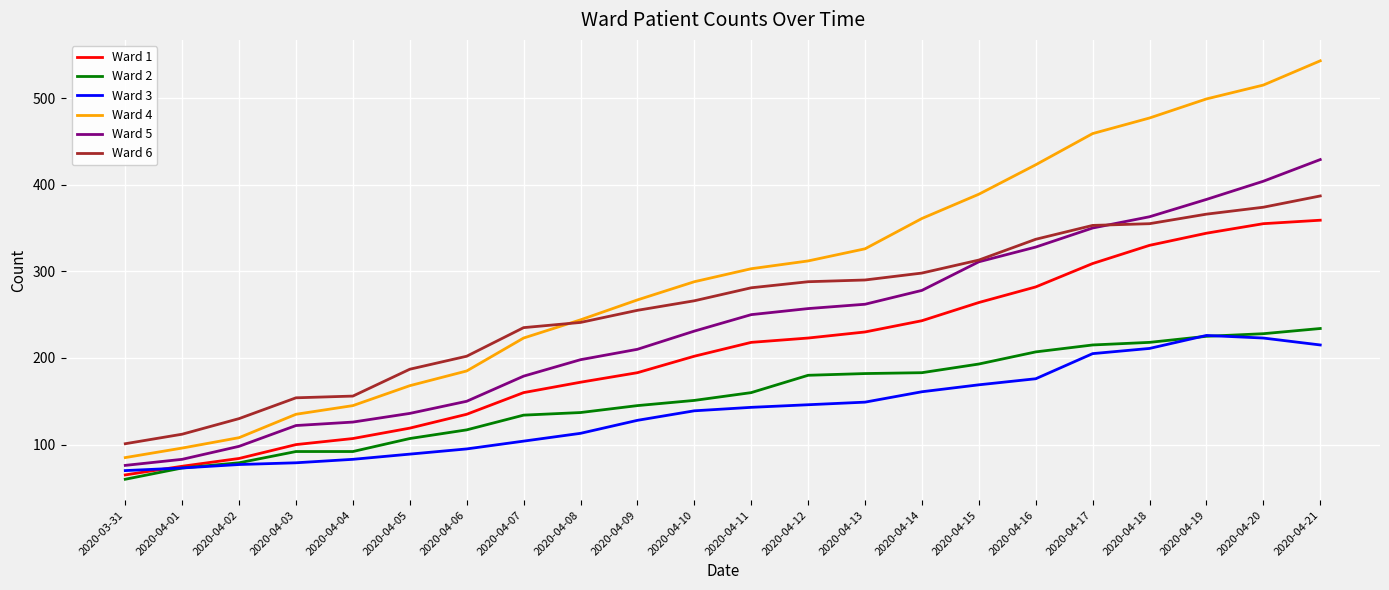

Is the value of Ward 6 at 2020-04-13 greater than the value of Ward 1 at 2020-04-06?

Yes